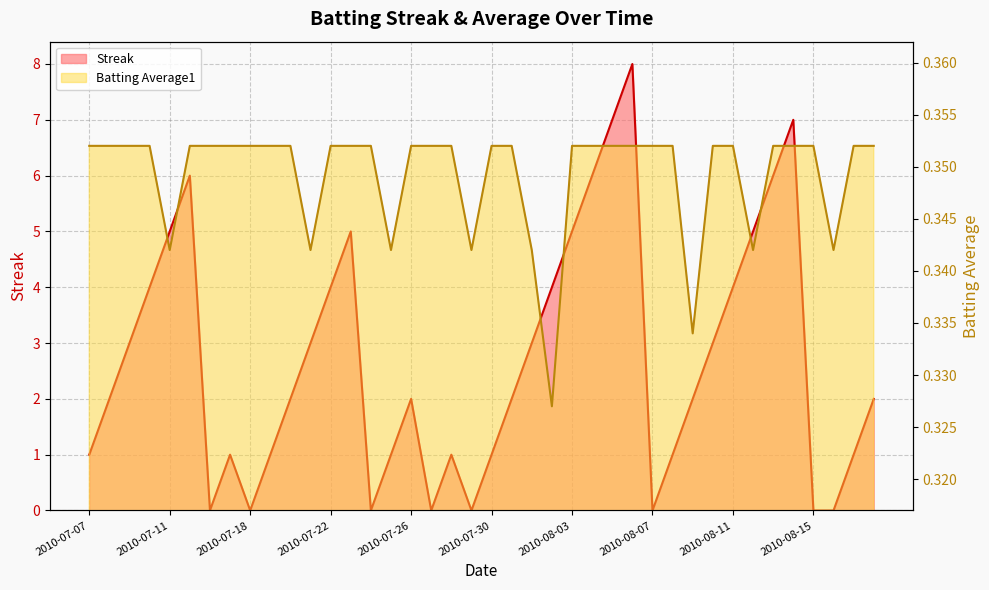

What is the value of the Batting Average1 point at the 31st from the left?

0.3